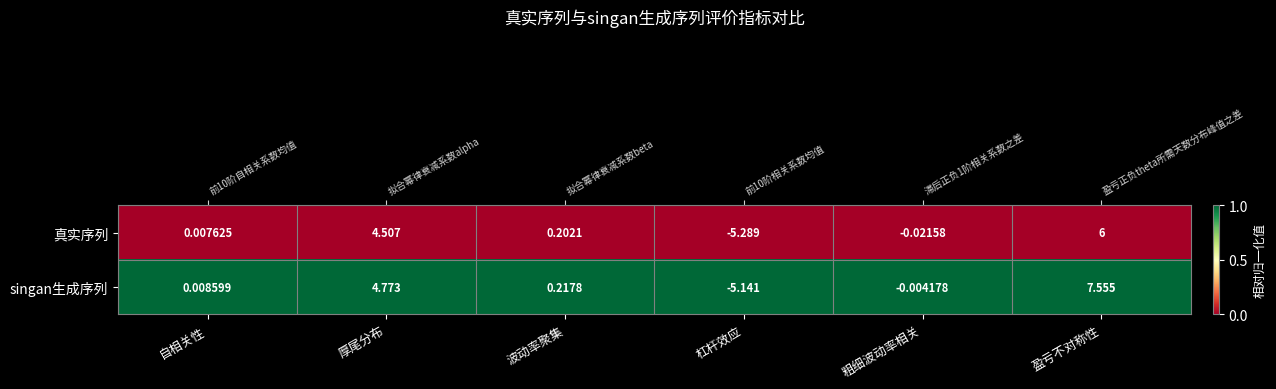

Which series has the largest total across all categories?

singan生成序列